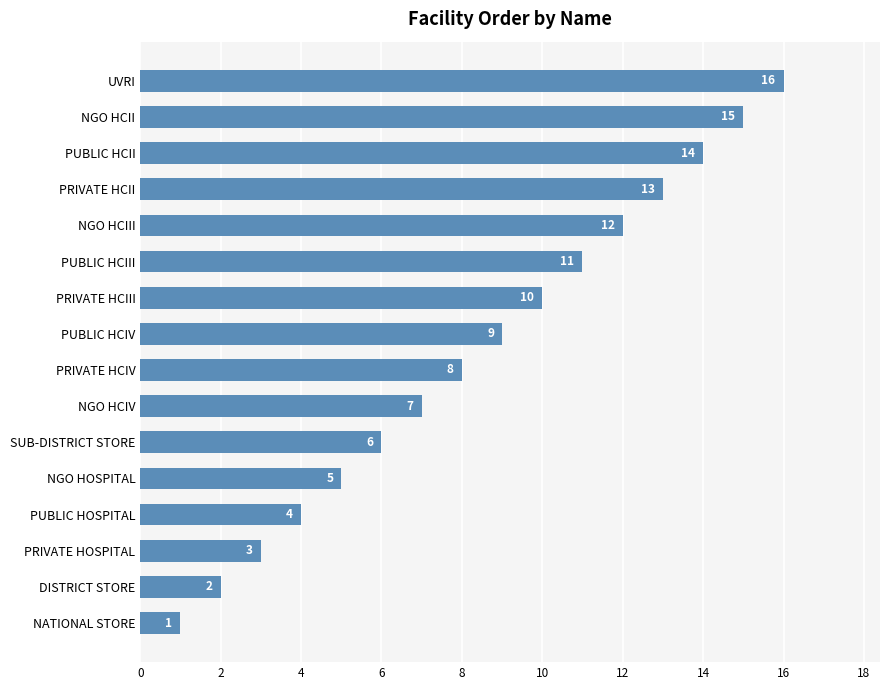

List the labels in order of value, largest first.

UVRI, NGO HCII, PUBLIC HCII, PRIVATE HCII, NGO HCIII, PUBLIC HCIII, PRIVATE HCIII, PUBLIC HCIV, PRIVATE HCIV, NGO HCIV, SUB-DISTRICT STORE, NGO HOSPITAL, PUBLIC HOSPITAL, PRIVATE HOSPITAL, DISTRICT STORE, NATIONAL STORE